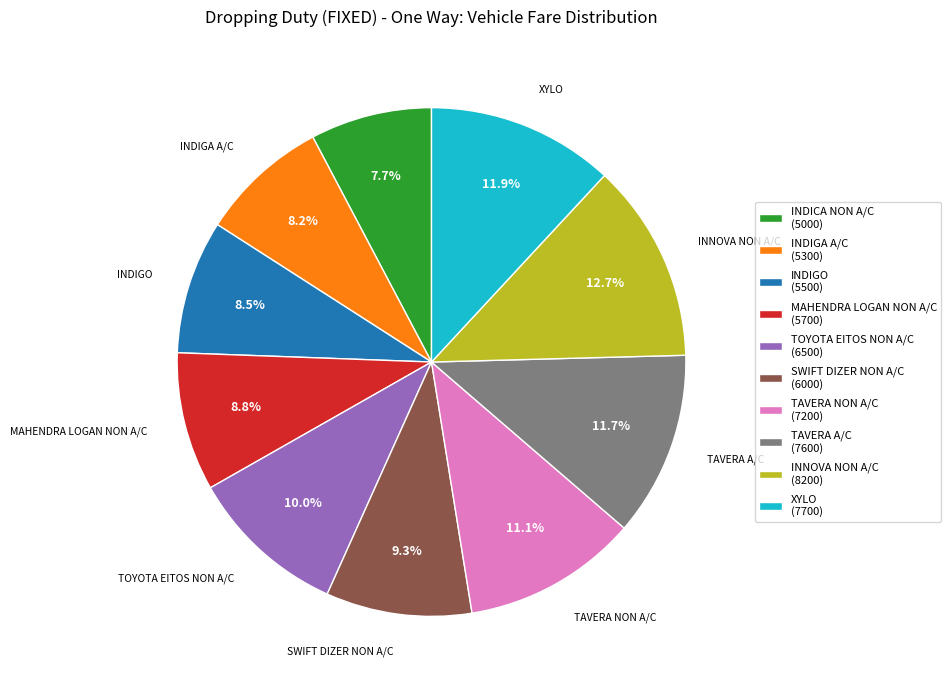

The INNOVA NON A/C slice represents 13% of the pie. True or false?

True